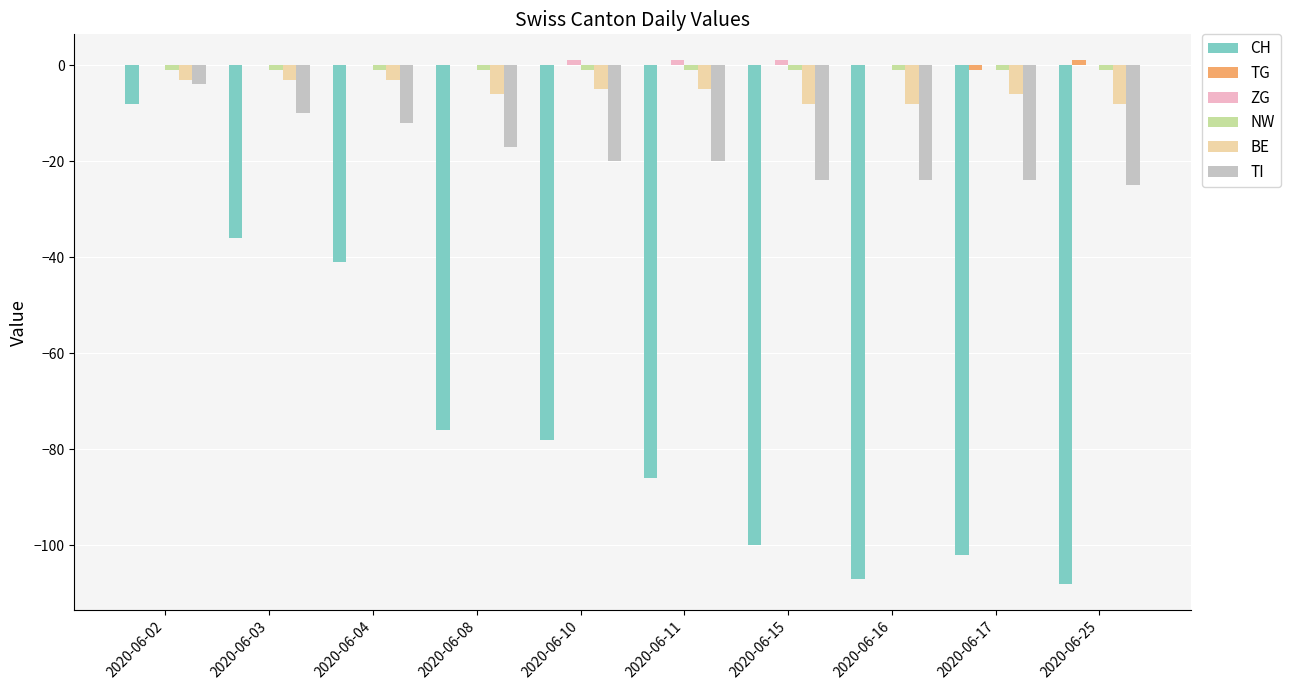

At which category is the sum across all series the highest?

2020-06-02